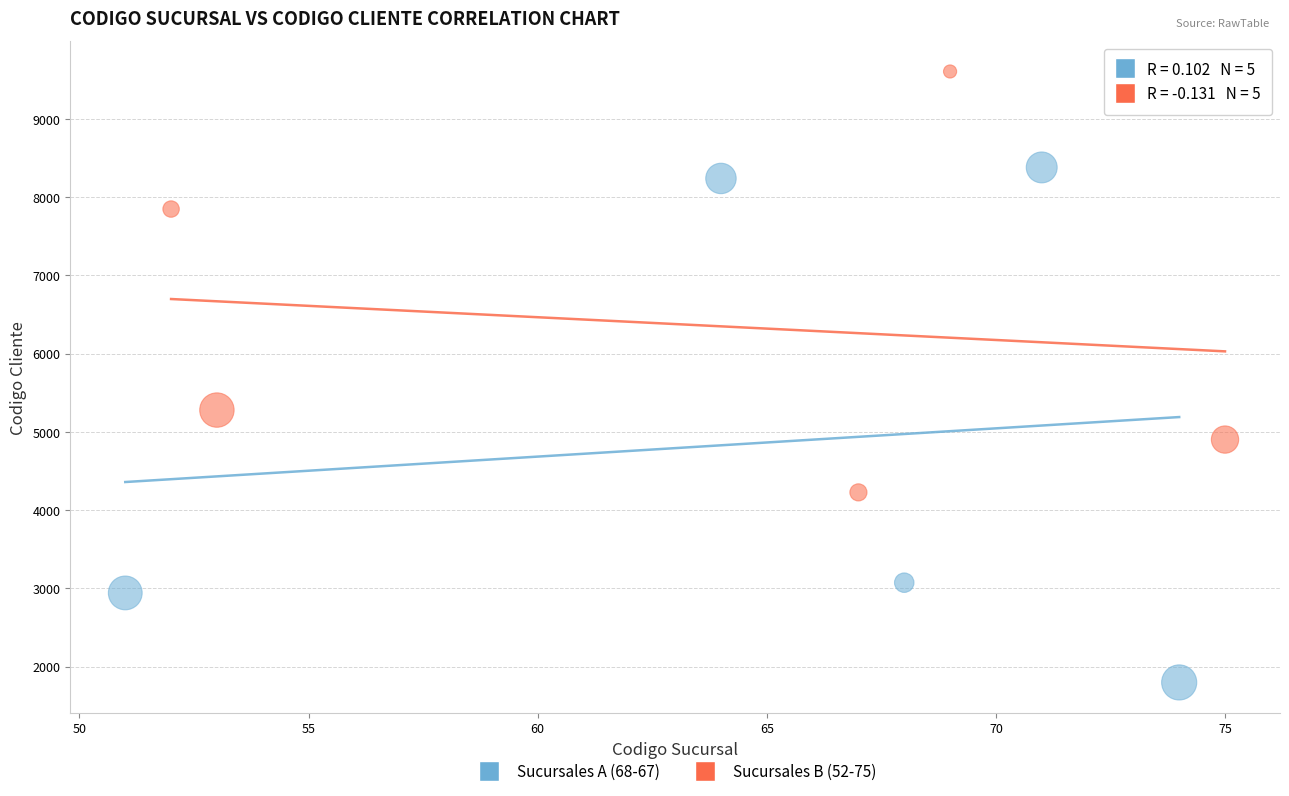

Which series has the largest Y range (max minus min)?

Sucursales A (68-67)